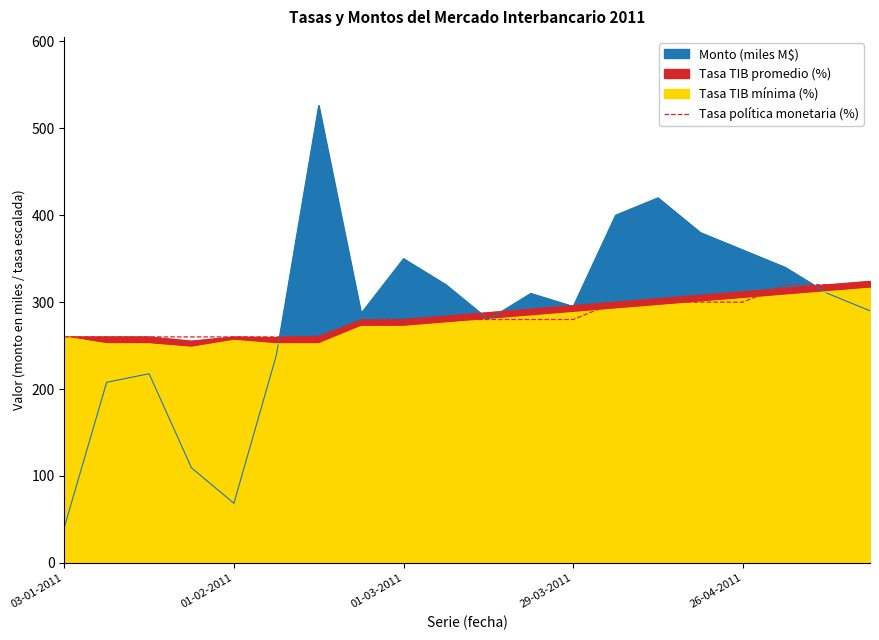

Which has a higher value, 5 or 14?

14